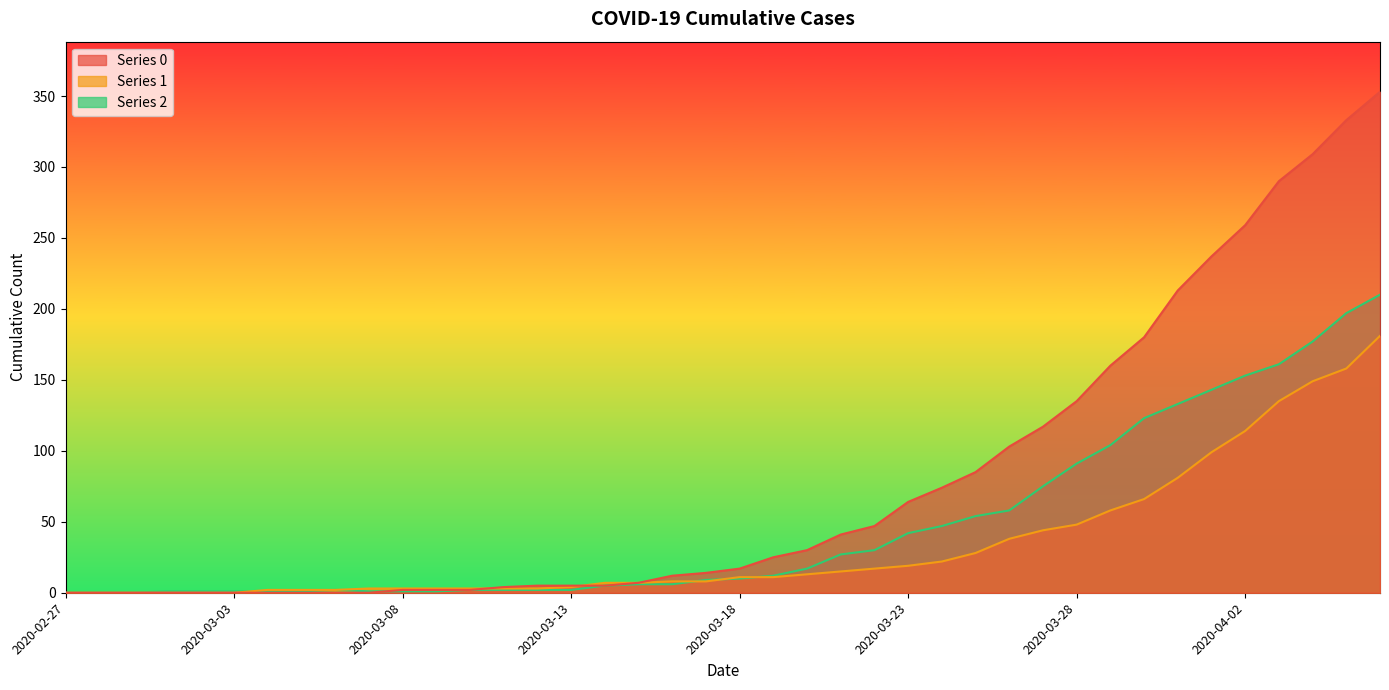

What are all the series names shown in the legend?

0, 1, 2